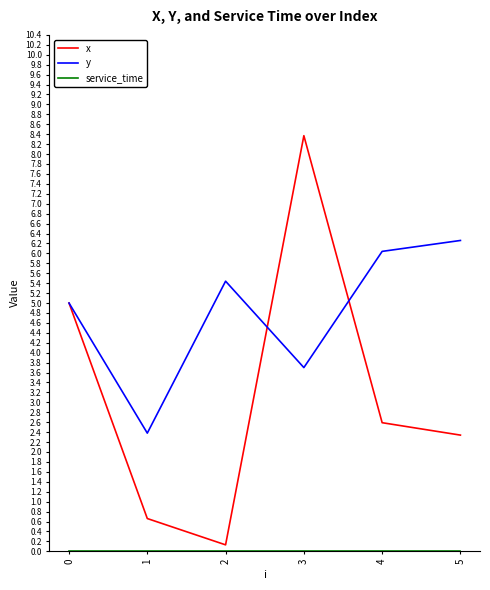

At which category does y reach its first local peak?

2